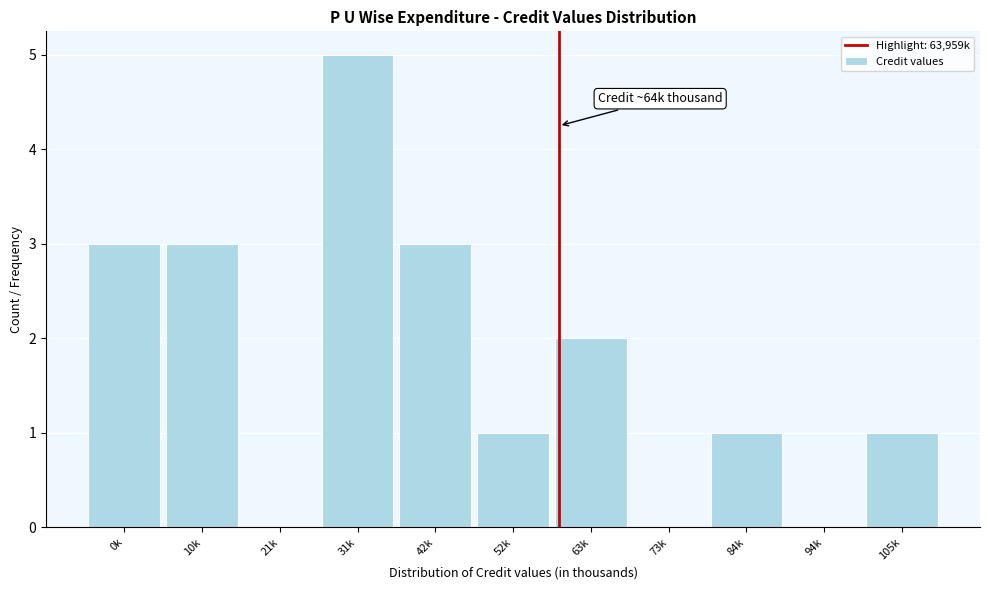

Reading left to right, transcribe all the data shown in this chart.

0k=3	10k=3	21k=0	31k=5	42k=3	52k=1	63k=2	73k=0	84k=1	94k=0	105k=1